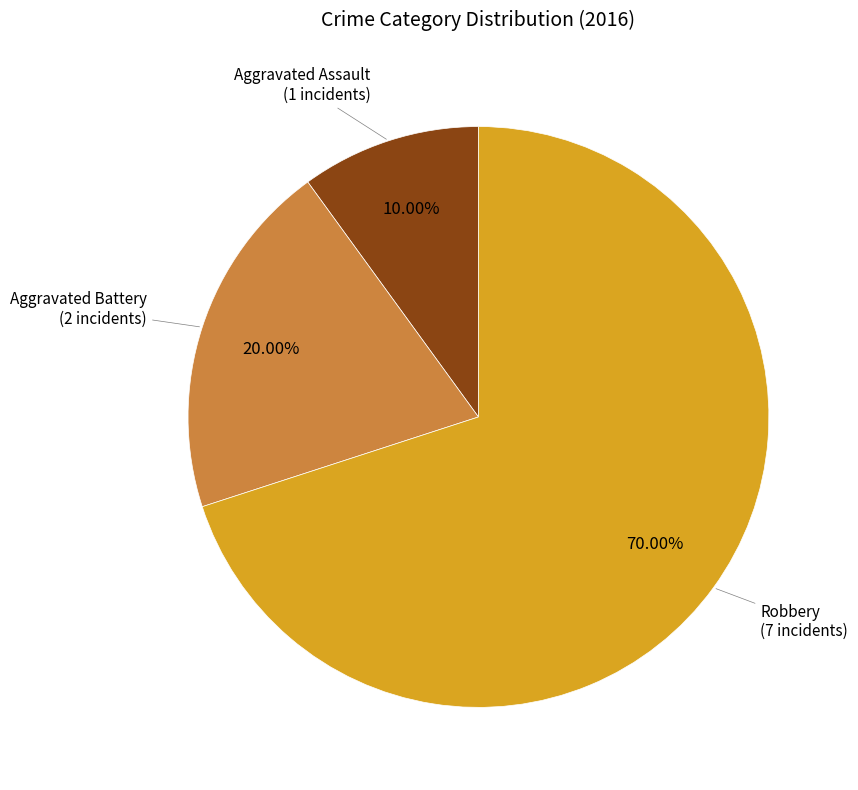

Does any single category account for the majority?

Yes